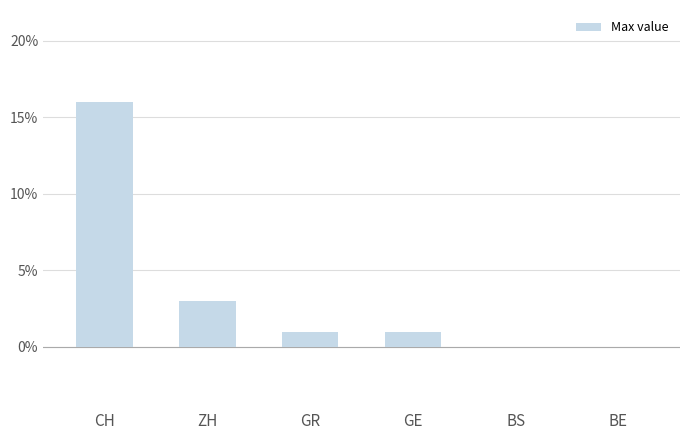

Reading left to right, list all the values displayed in this chart.

16	3	1	1	0	0